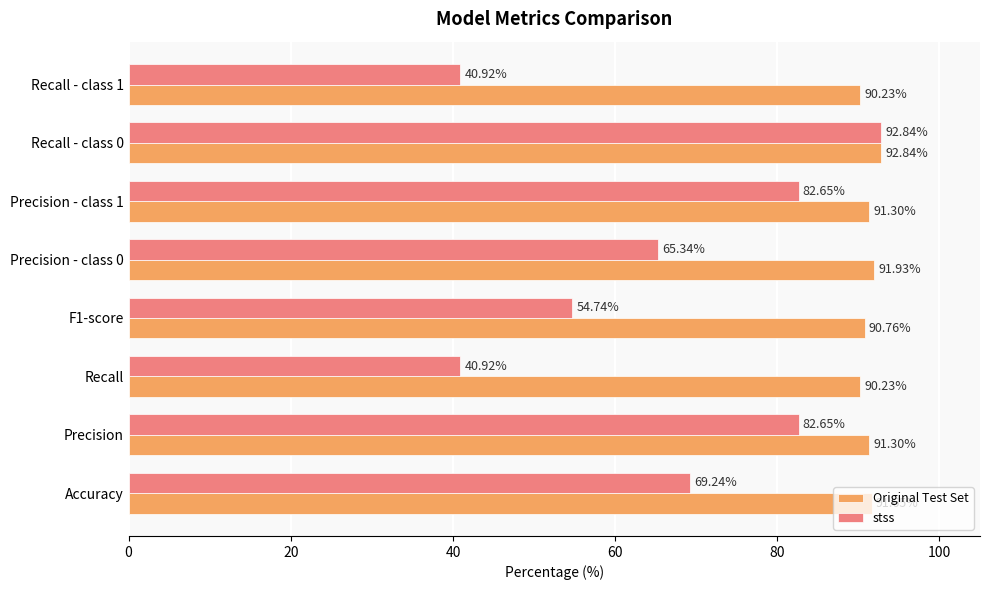

List the series in order of their overall mean, highest first.

Original Test Set, stss